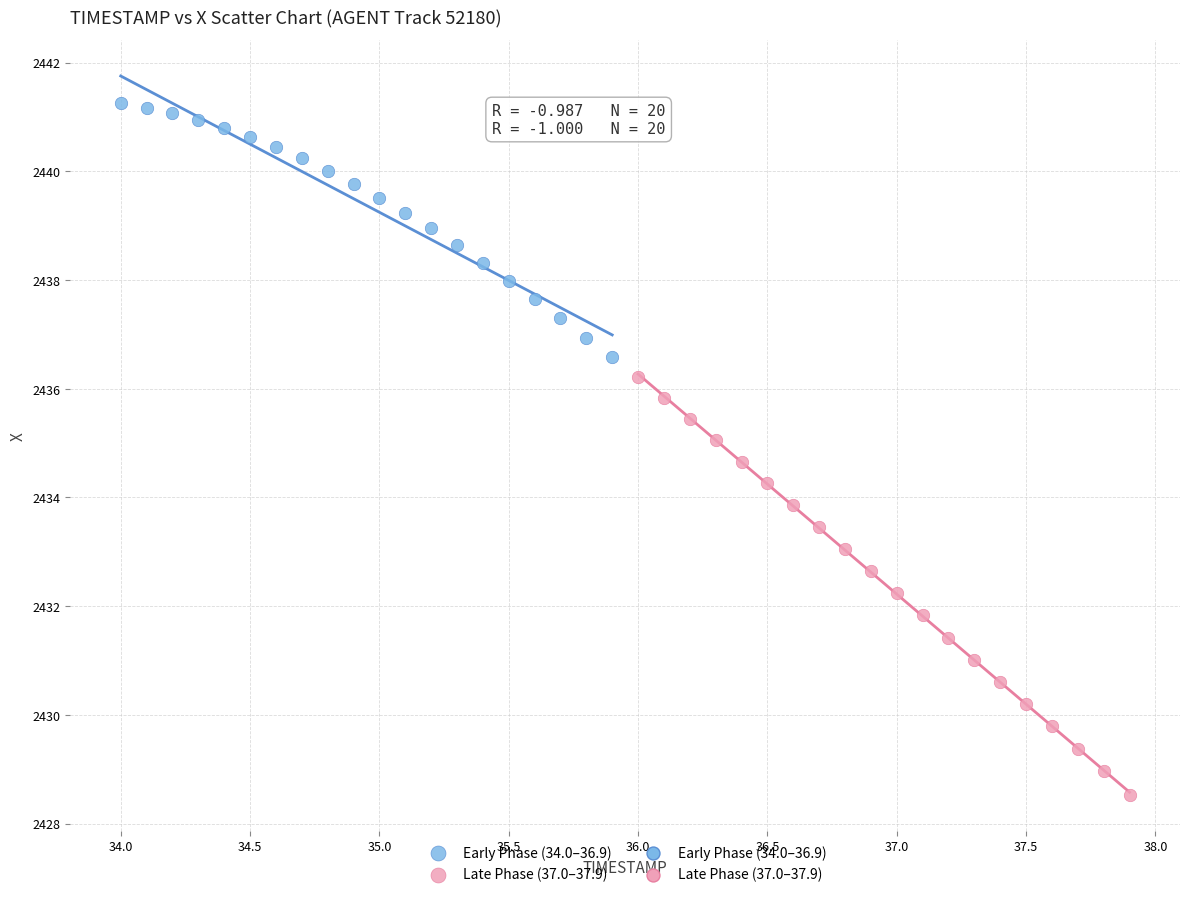

Which series contains the lowest Y value?

Late Phase (37.0–37.9)